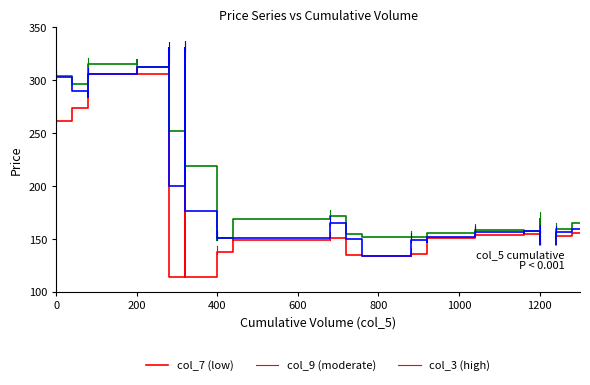

How many values in the col_9 series exceed 157?

25